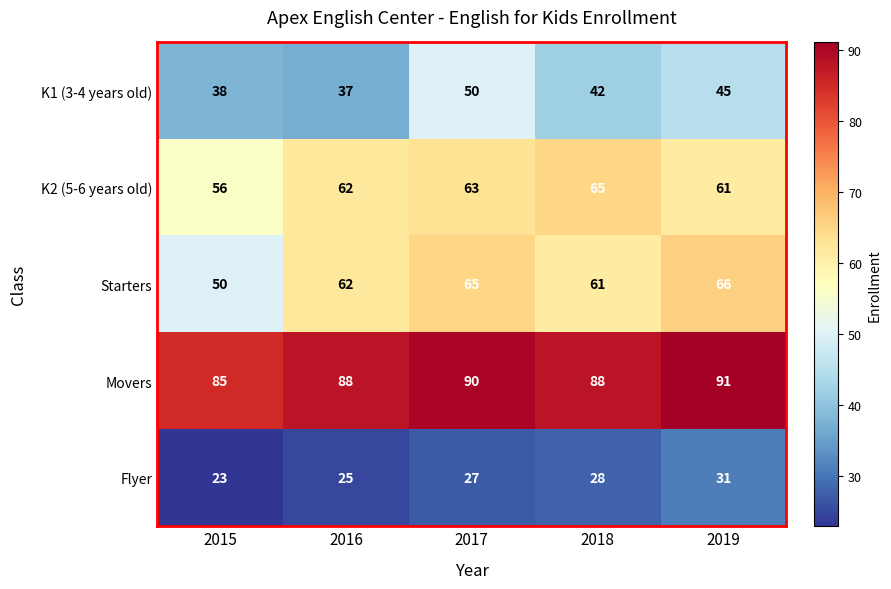

What is the sum of the Movers values at 2018 and 2015?

173